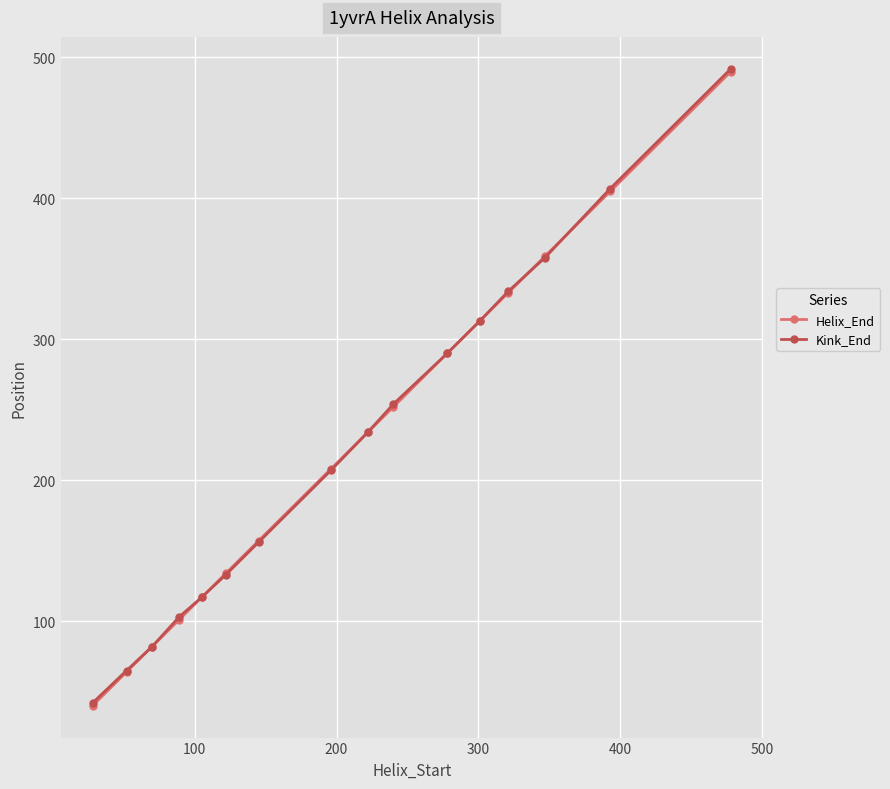

True or false: Helix_End has more than 0 interior local peaks.

False